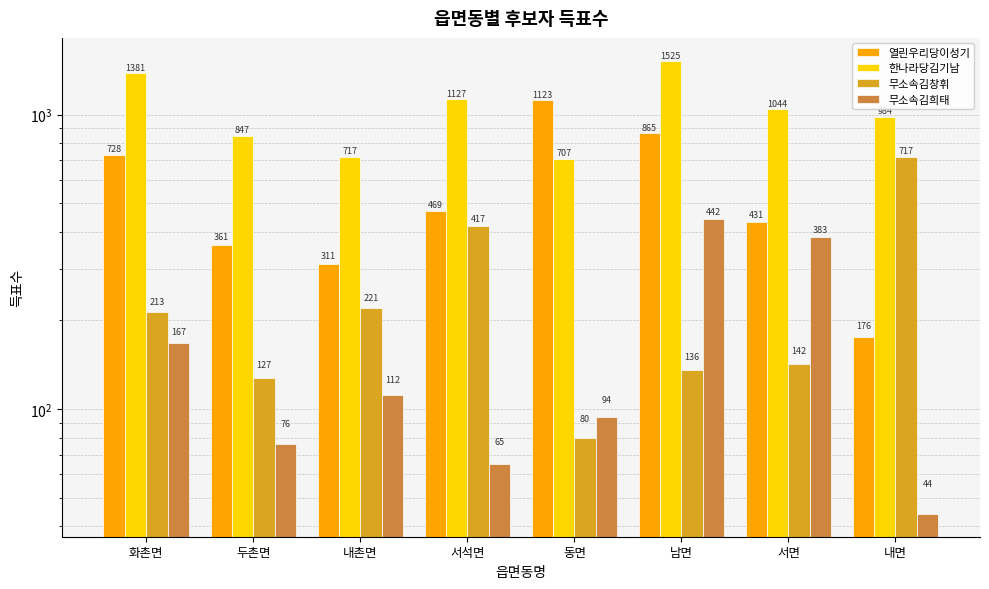

What is the difference between the maximum and second lowest values in the 무소속김희태 series?

377